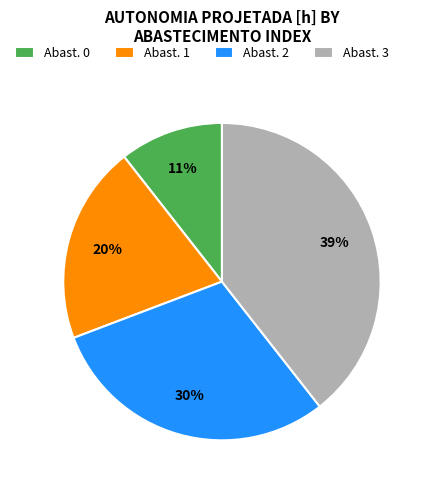

Which slice is the largest?

Abast. 3